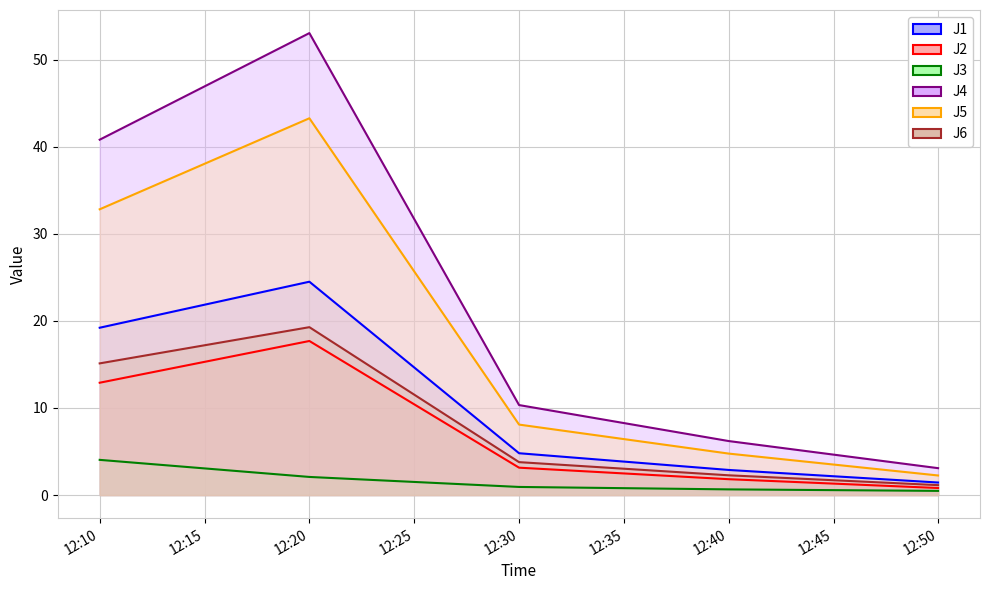

Which has a higher value, 12:30 or 12:20?

12:20